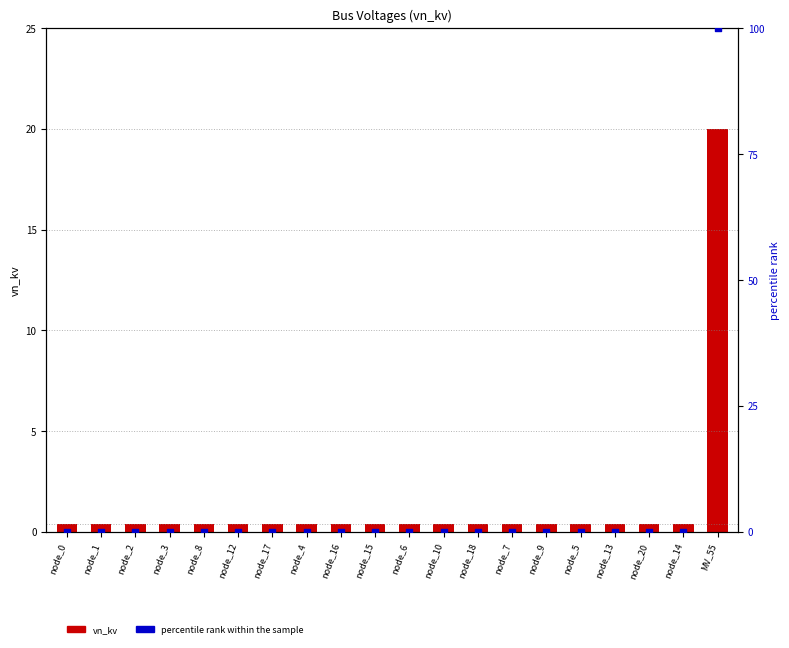

Which series has the largest Y range (max minus min)?

percentile rank within the sample